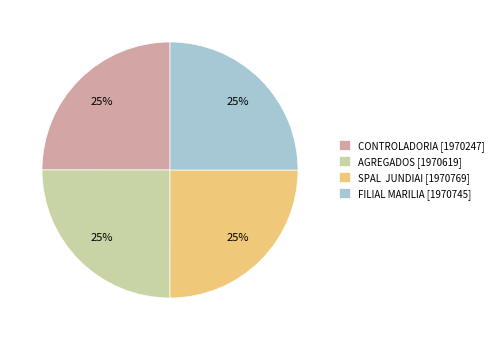

What percentage is the AGREGADOS slice, to the nearest percent?

25%